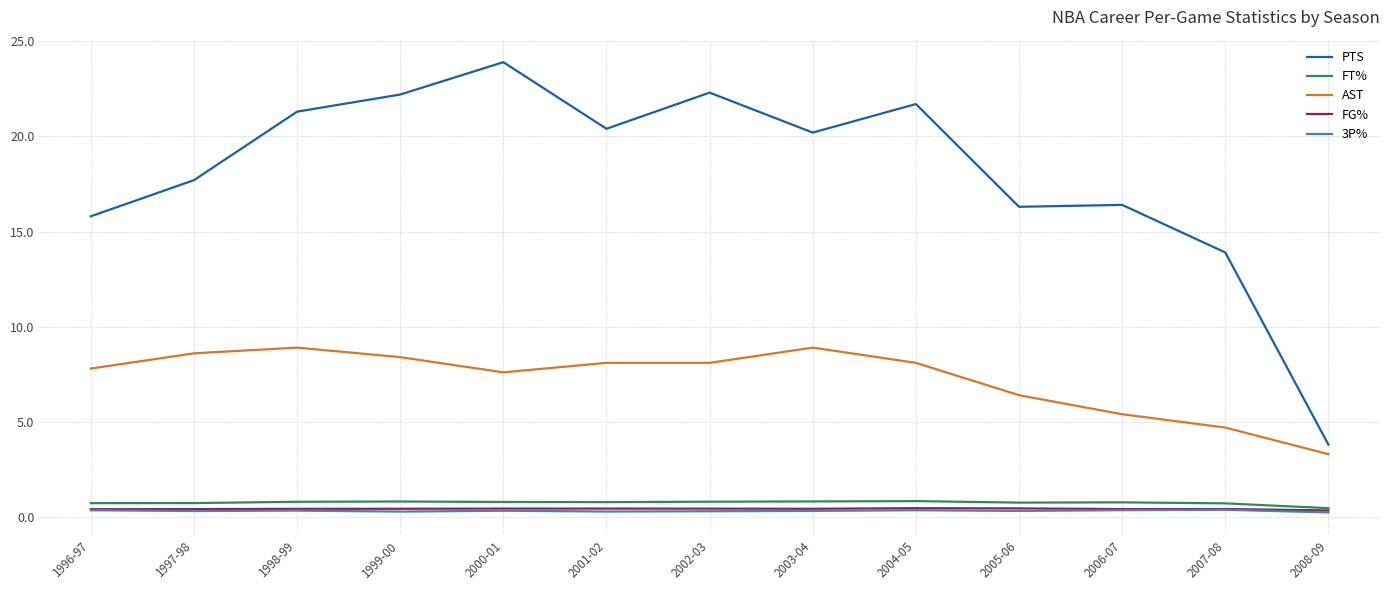

How many categories are shown in the chart?

13